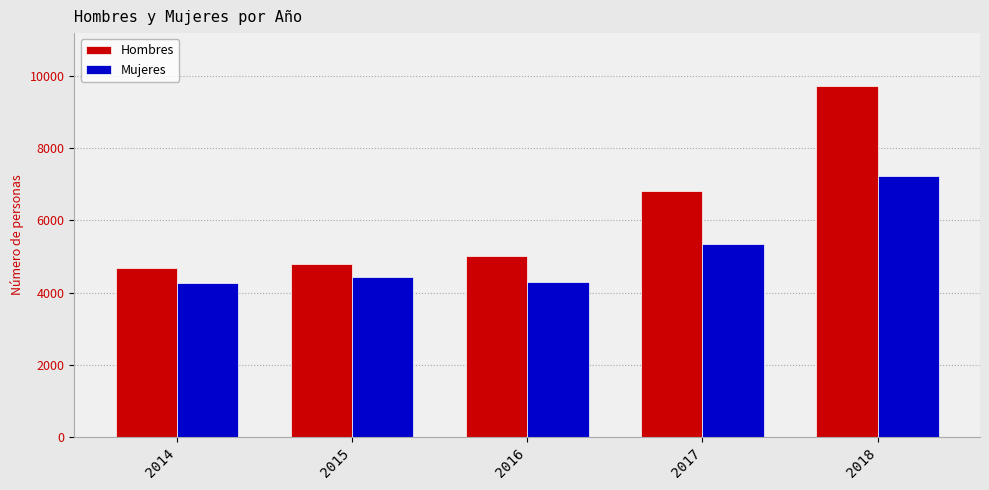

List the series in order of their overall mean, highest first.

Hombres, Mujeres